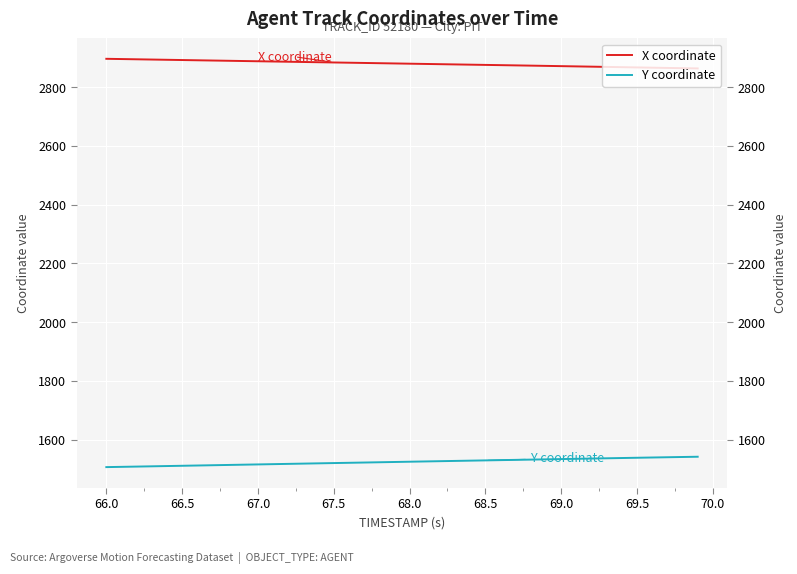

How many lines are shown in the chart?

2